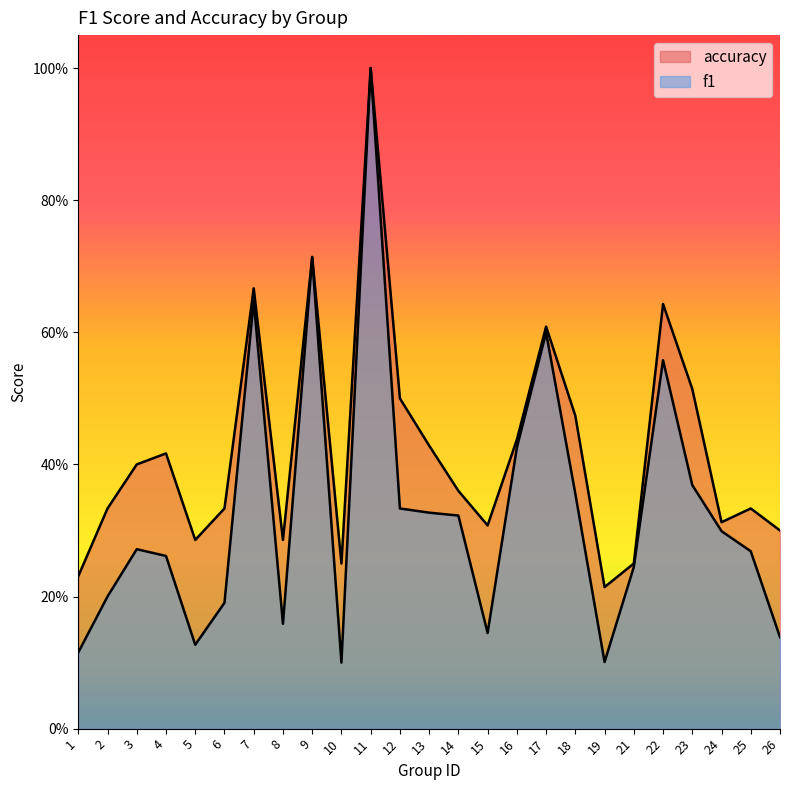

True or false: f1 and accuracy intersect in this chart.

False